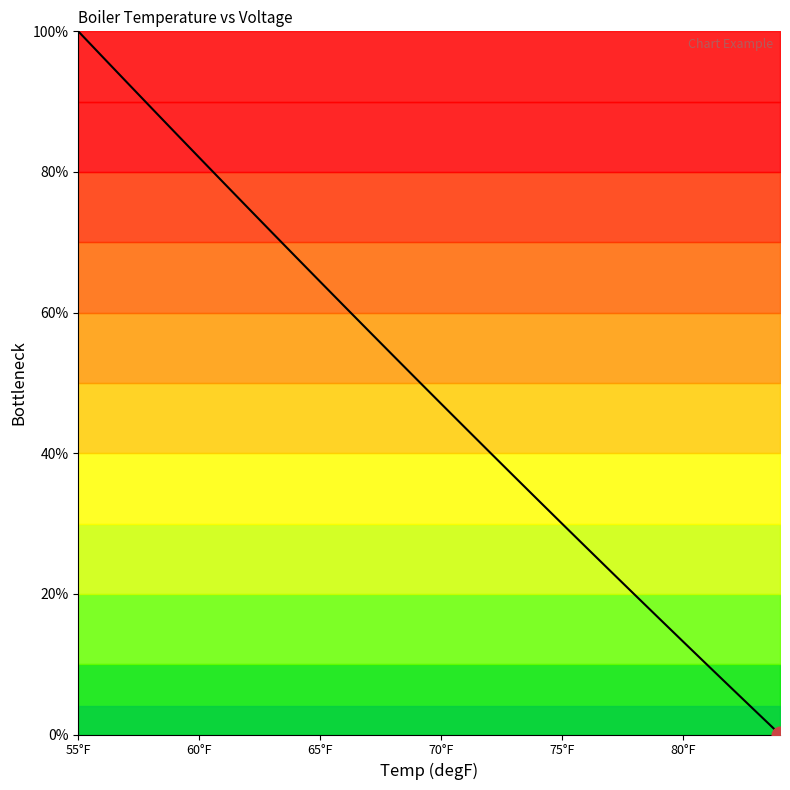

Does the chart have visible grid lines?

No